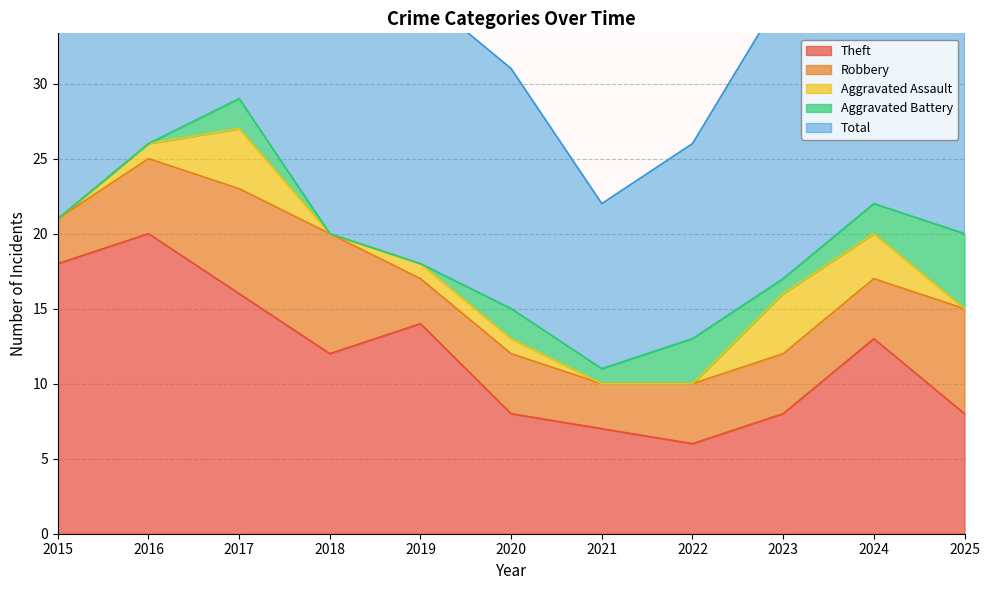

At which category does Aggravated Assault reach its first local peak?

2017